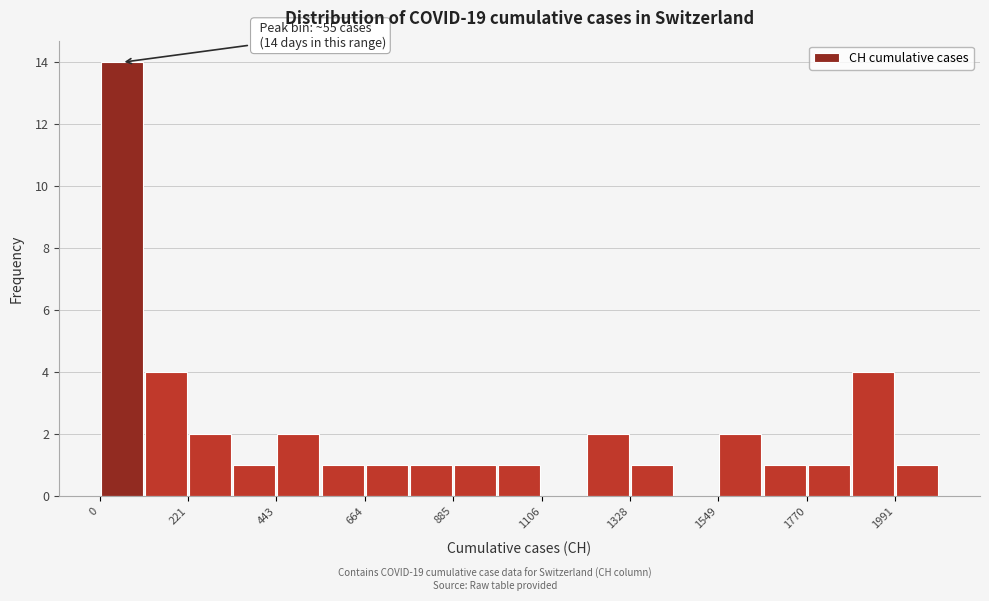

Read against the x-axis, roughly where is the centre of the tallest bar?

50